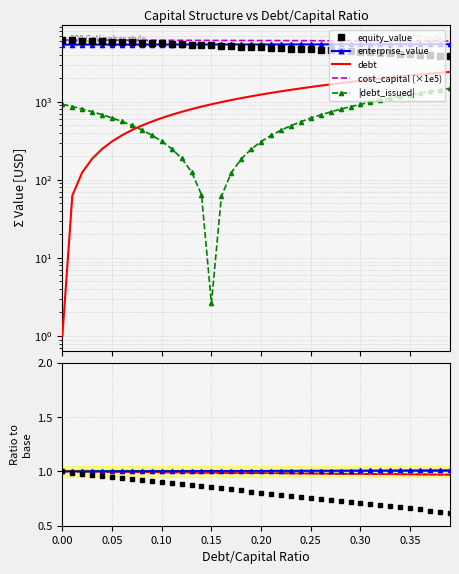

What is the minimum value for equity_value?

3856.4